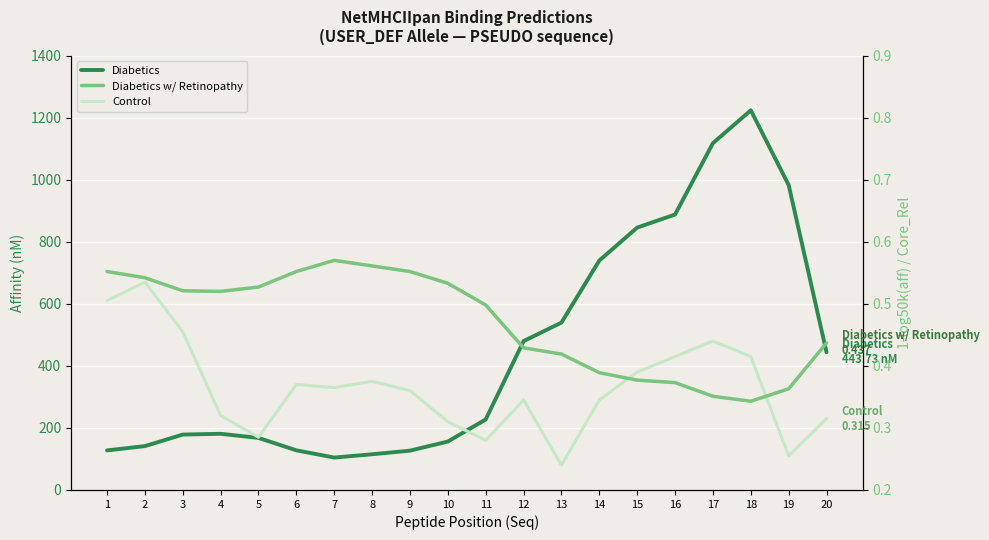

Reading right to left, transcribe all the data shown in this chart.

Diabetics: 443.7	982.7	1223.5	1117.8	887.7	845.6	739.5	539.4	479.8	227.4	156.1	126.7	115.0	104.5	127.8	167.8	181.0	178.5	141.3	127.5
Diabetics w/ Retinopathy: 0.4	0.4	0.3	0.4	0.4	0.4	0.4	0.4	0.4	0.5	0.5	0.6	0.6	0.6	0.6	0.5	0.5	0.5	0.5	0.6
Control: 0.3	0.3	0.4	0.4	0.4	0.4	0.3	0.2	0.3	0.3	0.3	0.4	0.4	0.4	0.4	0.3	0.3	0.5	0.5	0.5